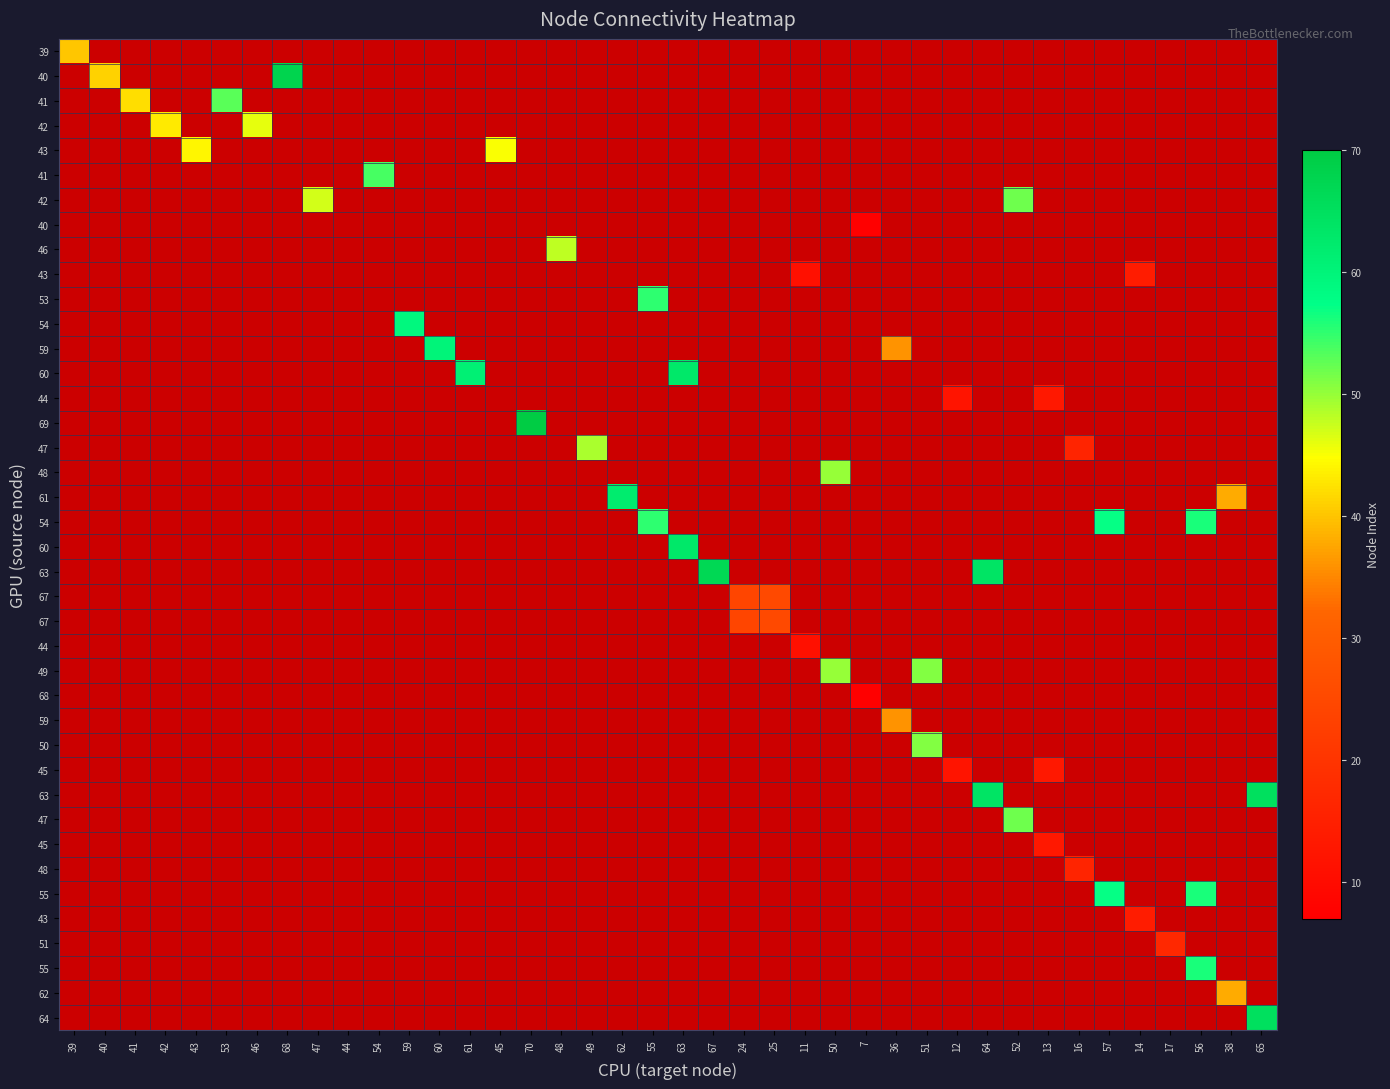

What is the total value across all series at 48?

48